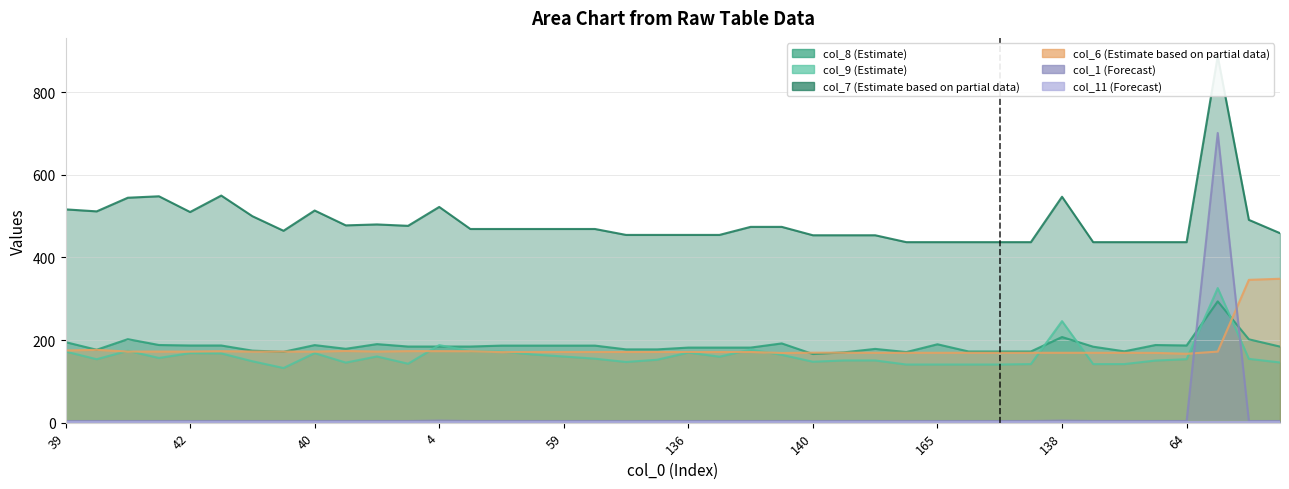

Between which two adjacent categories do col_6 and col_9 first intersect?

43 and 45